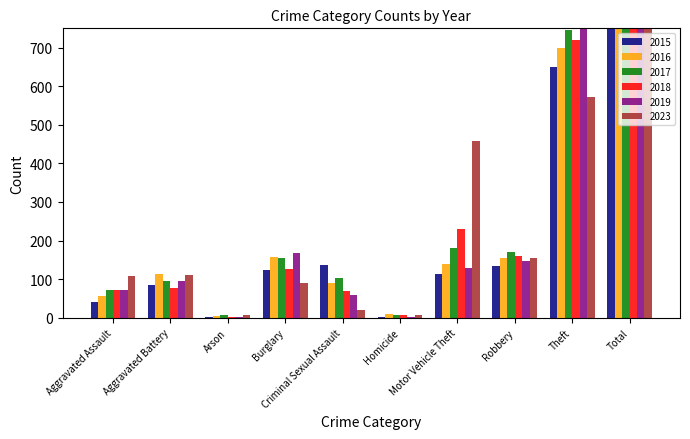

At how many categories does at least one series exceed 1520?

1